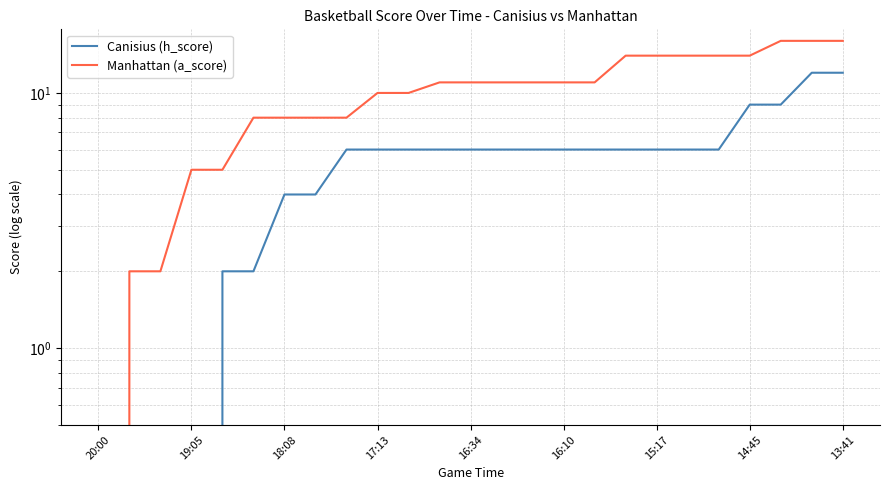

True or false: Canisius (h_score) has more than 1 points higher than both neighbors.

False